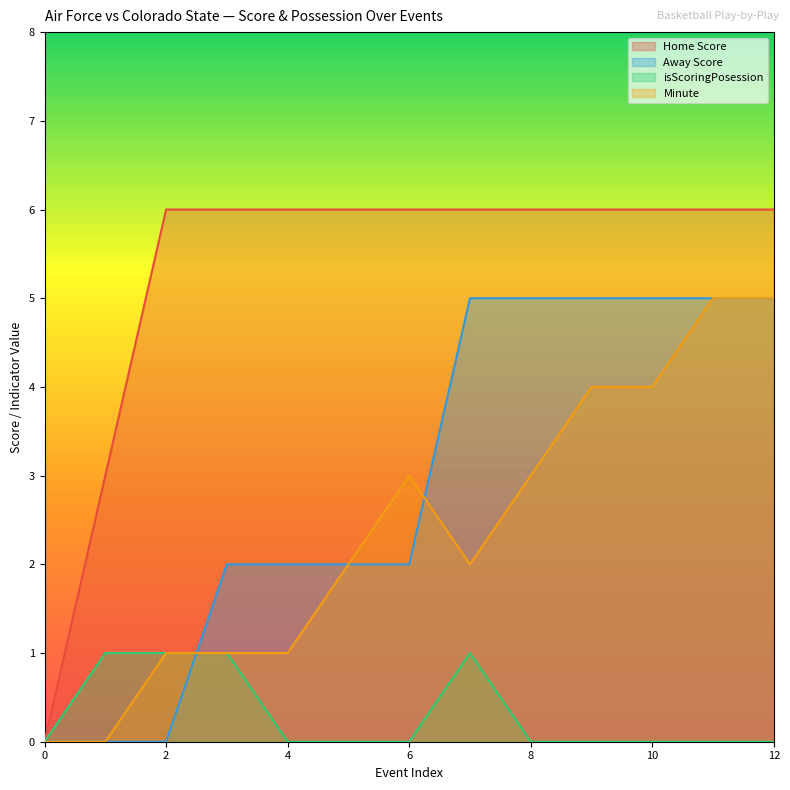

At which category does the chart reach its peak across all series?

2